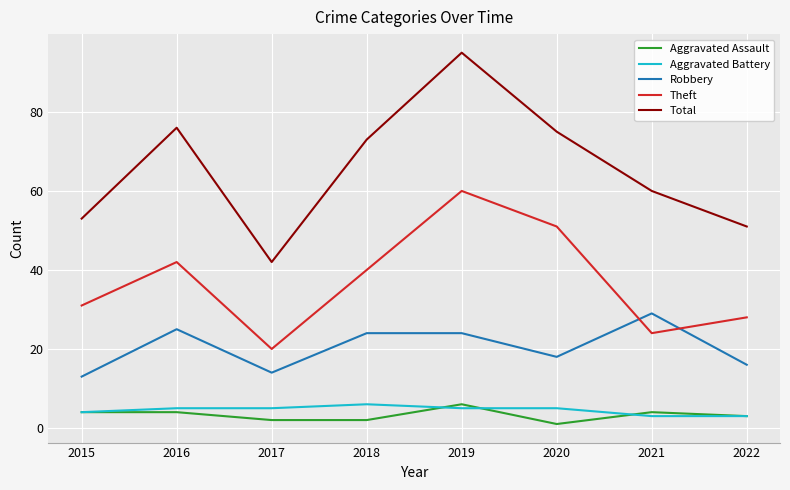

What is the difference between the second highest and second lowest values in the Aggravated Assault series?

2